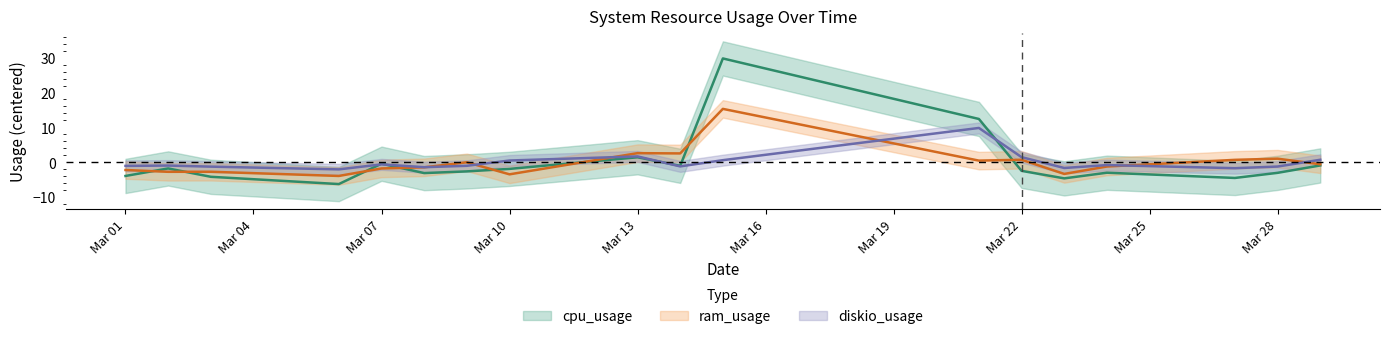

At how many categories does at least one series exceed 7?

2